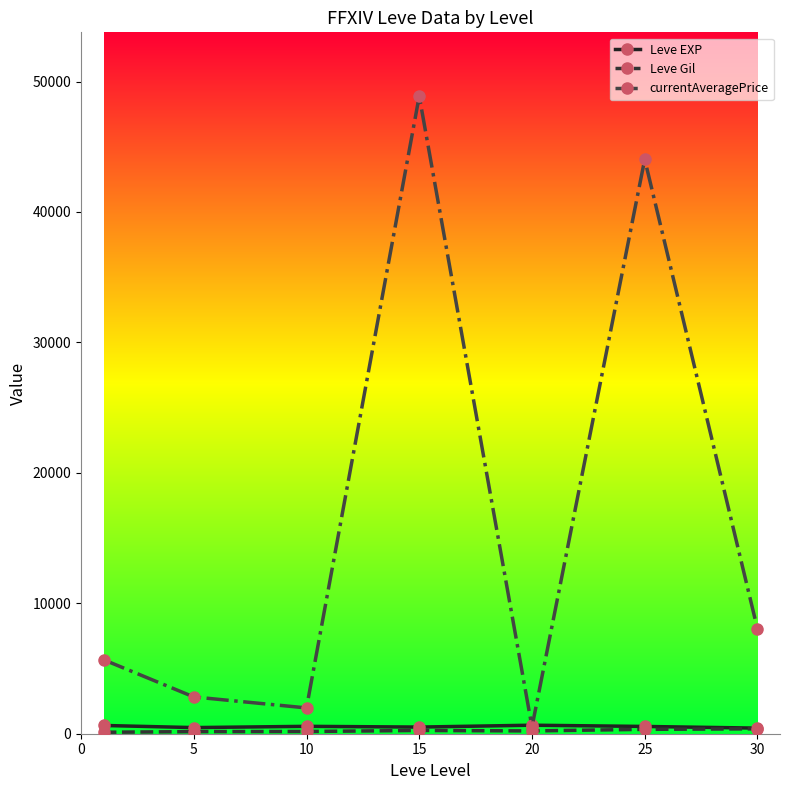

Does the chart display data point markers on the line(s)?

Yes